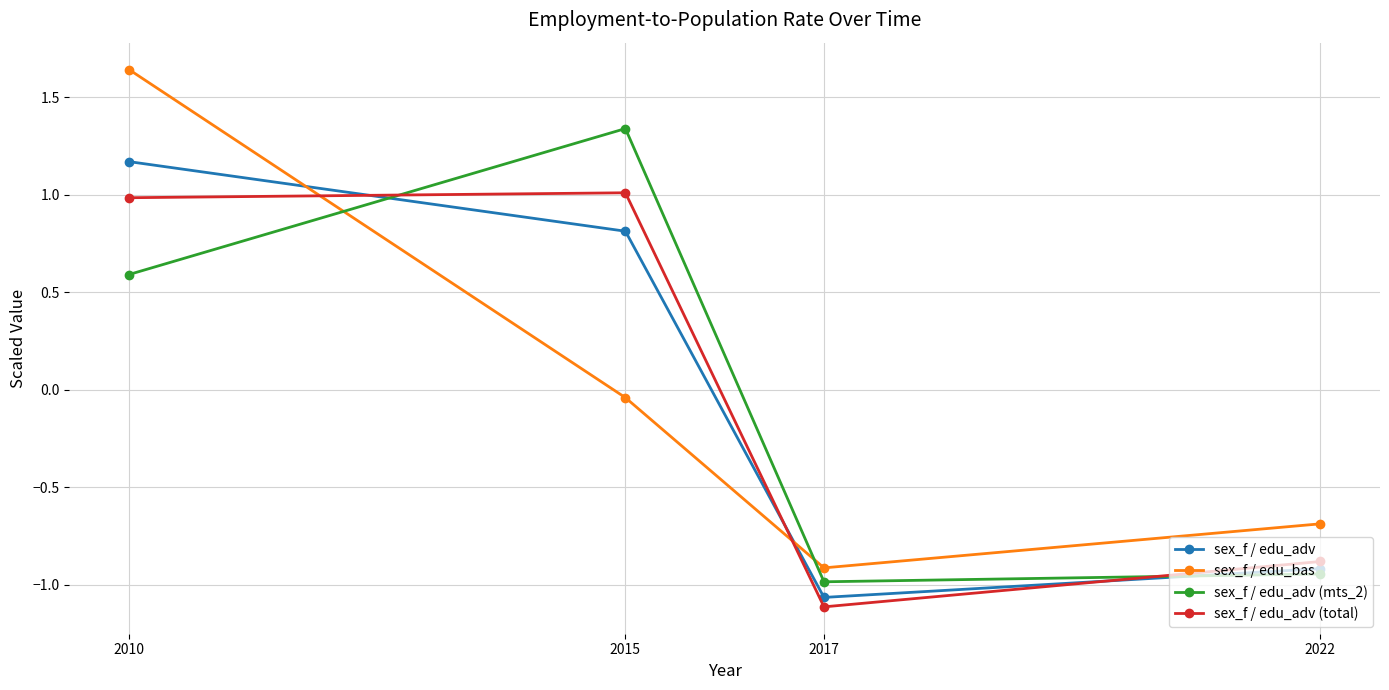

How many values in the sex_f / edu_adv series exceed 0?

2